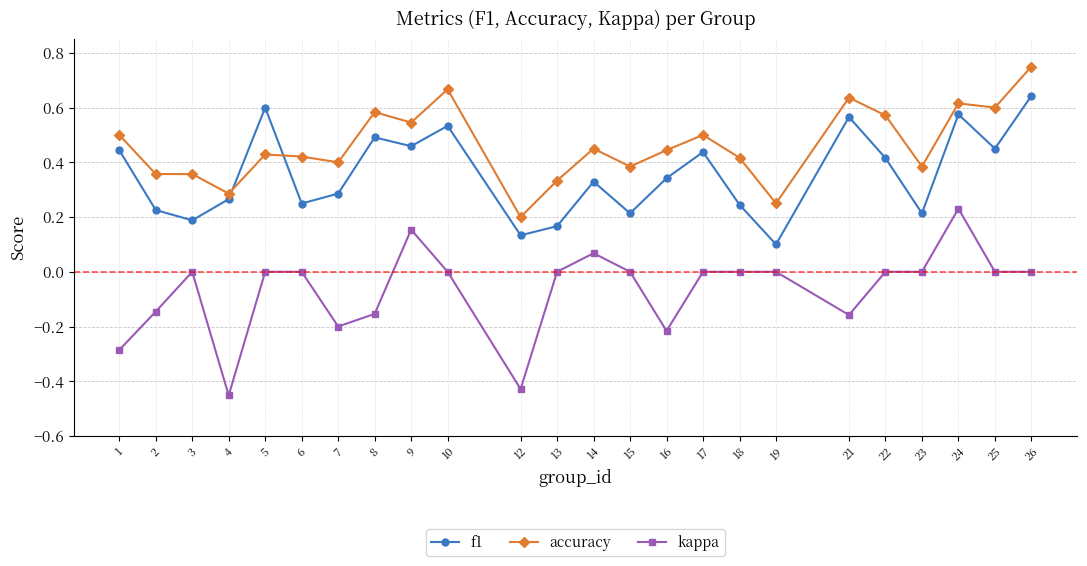

True or false: kappa has more than 1 interior local peaks.

True